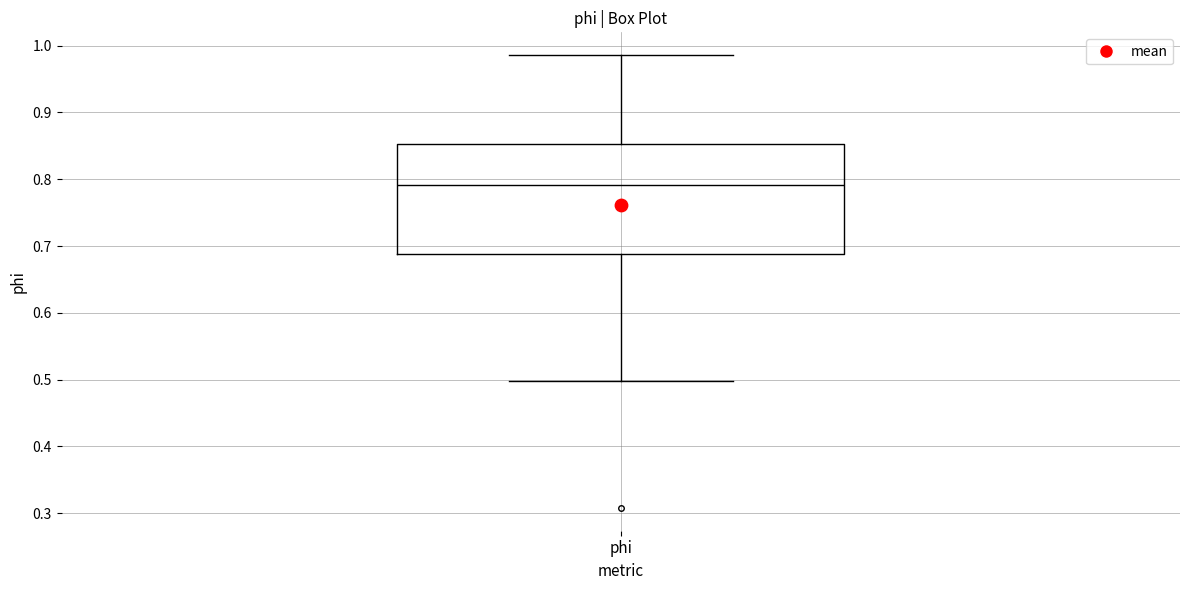

Where is the upper edge of the box for phi on the y-axis? The values are not printed on the chart, so give them approximately, as read against the axis.

0.85